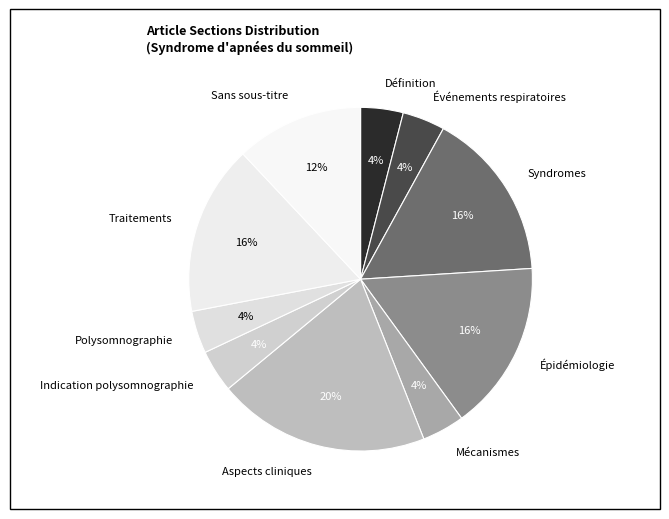

To the nearest percent, what percentage of the pie is Syndromes?

16%